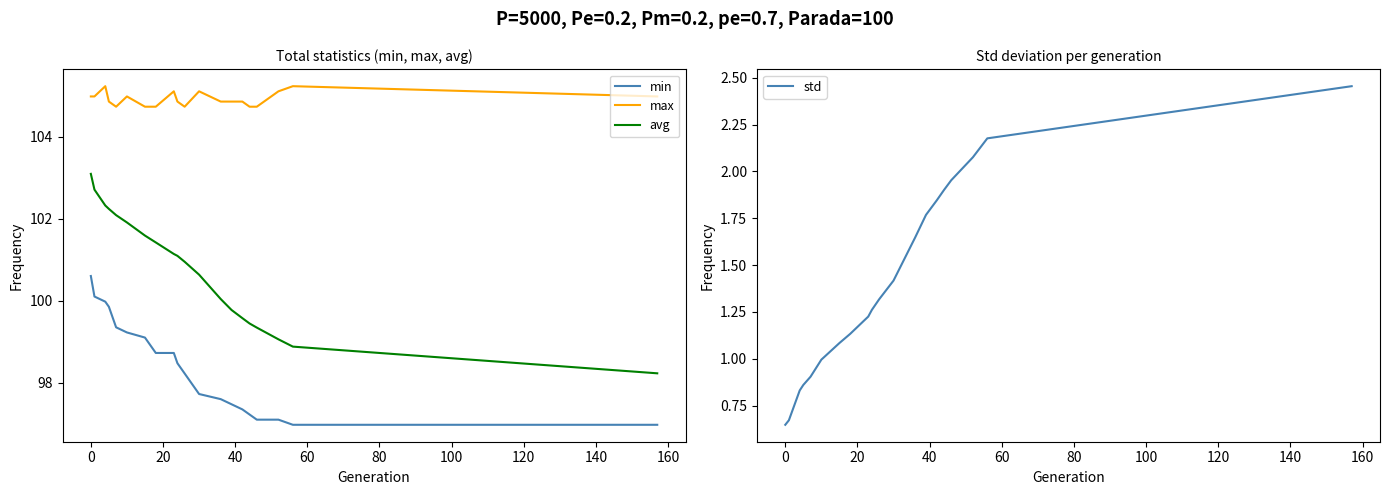

Does the chart display data point markers on the line(s)?

No